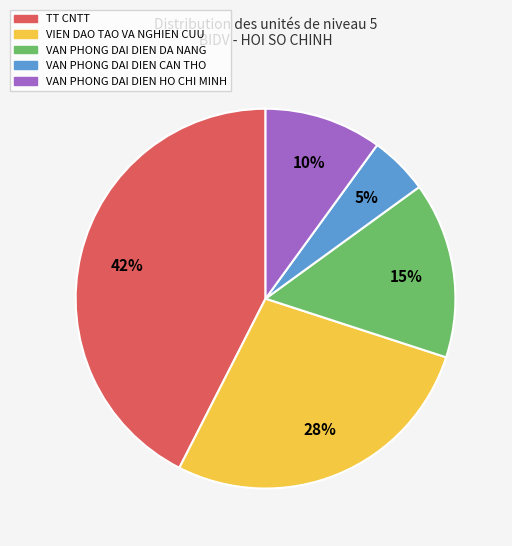

To the nearest percent, what is the combined percentage of VAN PHONG DAI DIEN HO CHI MINH and VIEN DAO TAO VA NGHIEN CUU?

38%